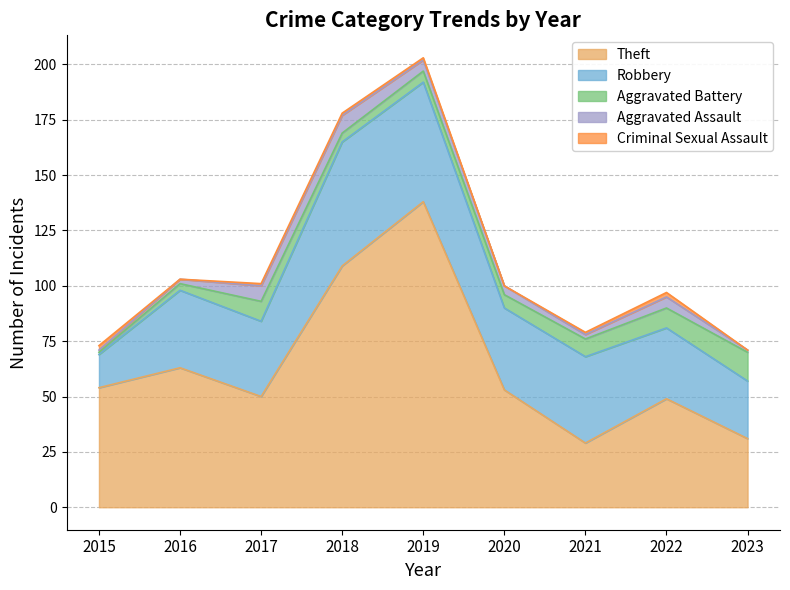

What is the highest value of the Criminal Sexual Assault series?

2